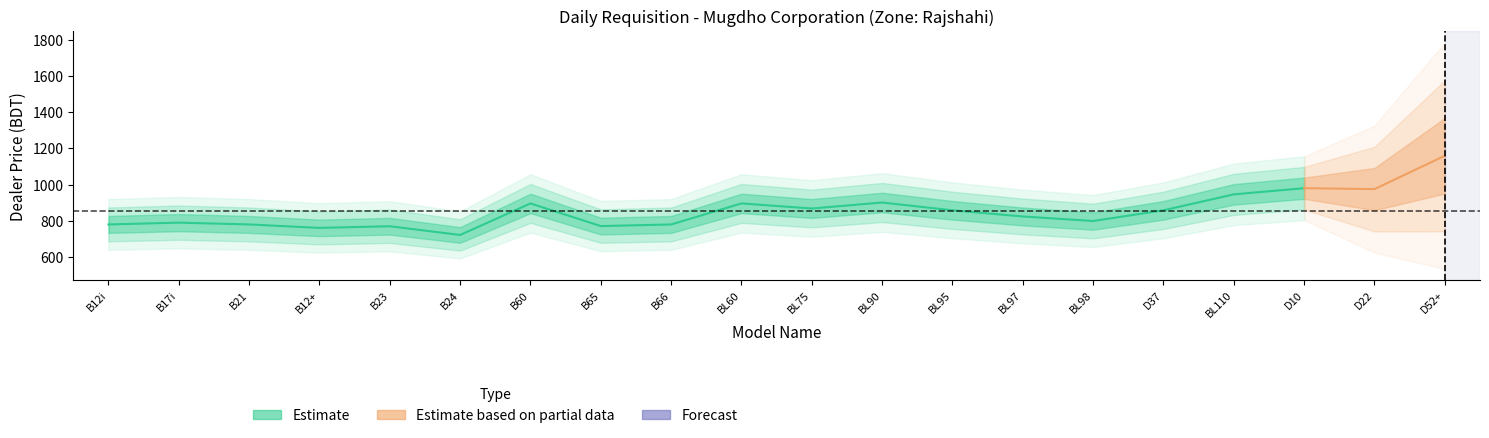

True or false: Order Value and Dealer Price intersect in this chart.

False